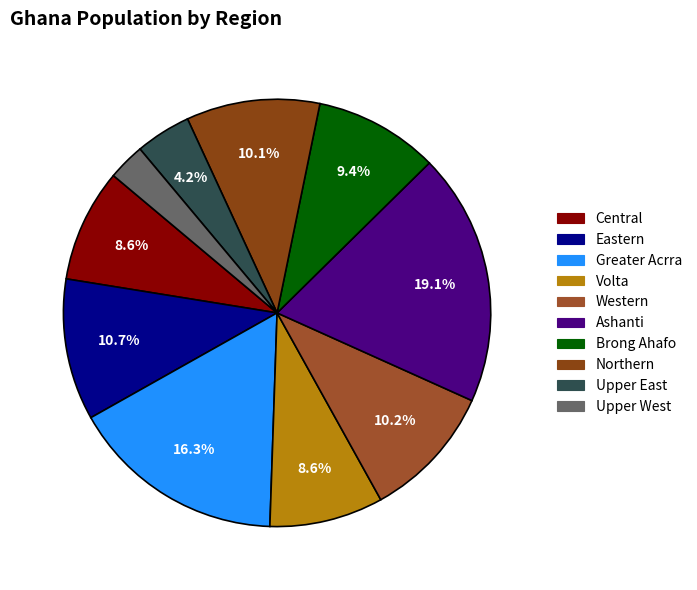

To the nearest percent, what is the difference between the Upper East and Ashanti slice percentages?

15%